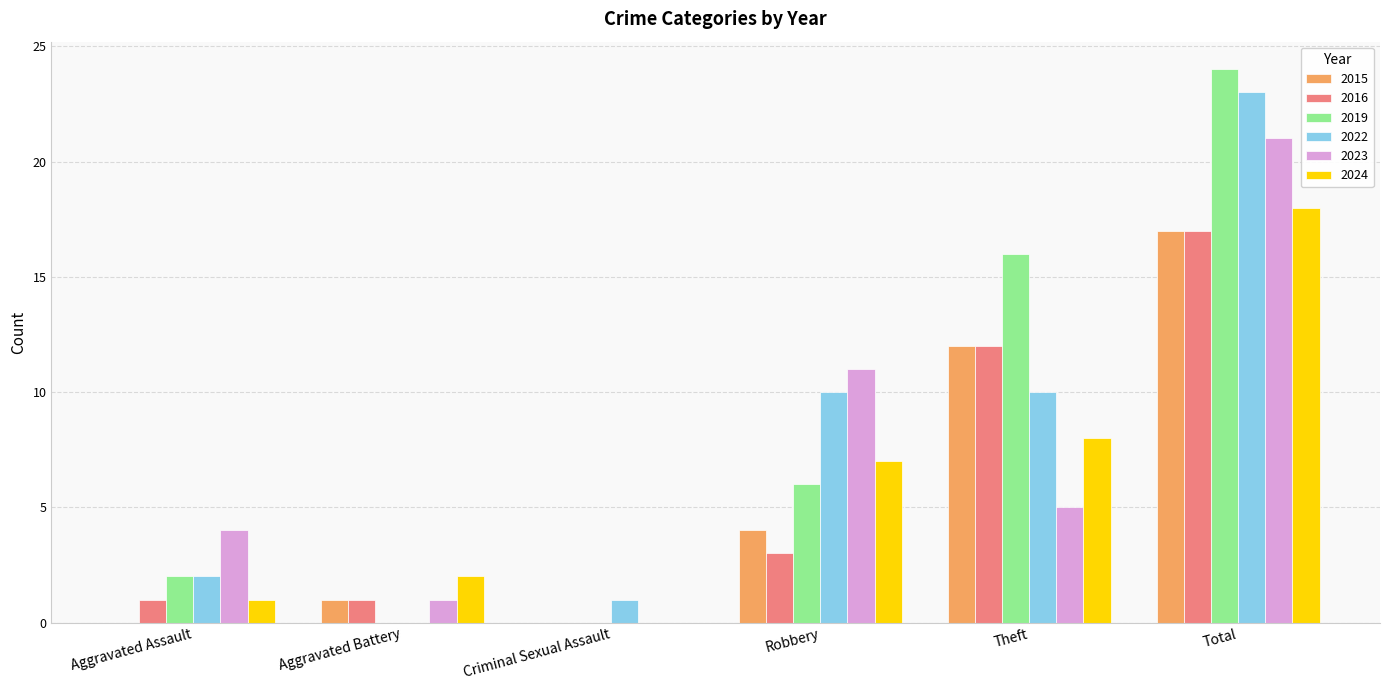

How many distinct data groups are displayed?

6